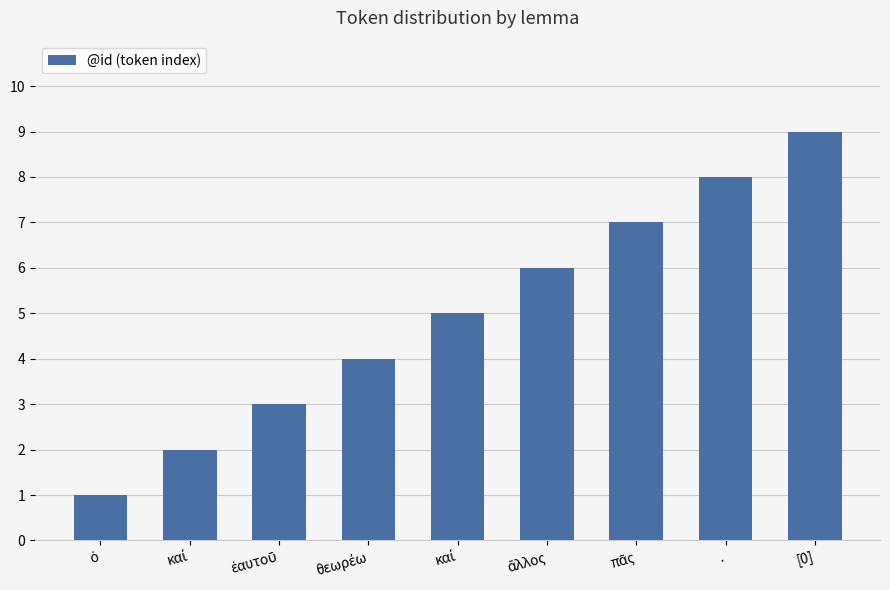

Which has a higher value, ἑαυτοῦ or .?

.